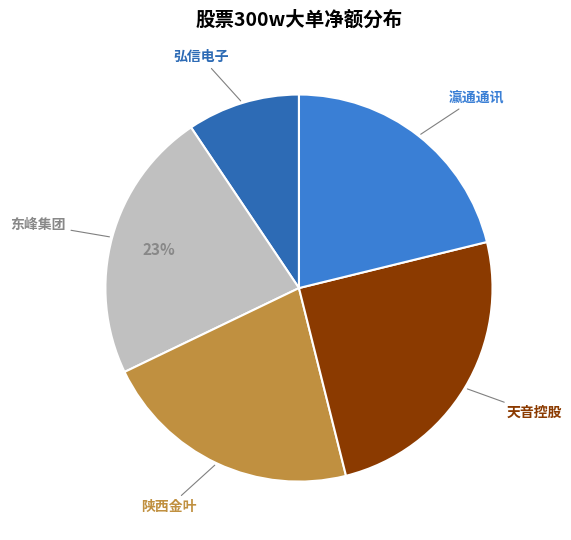

The 东峰集团 slice represents 23% of the pie. True or false?

True